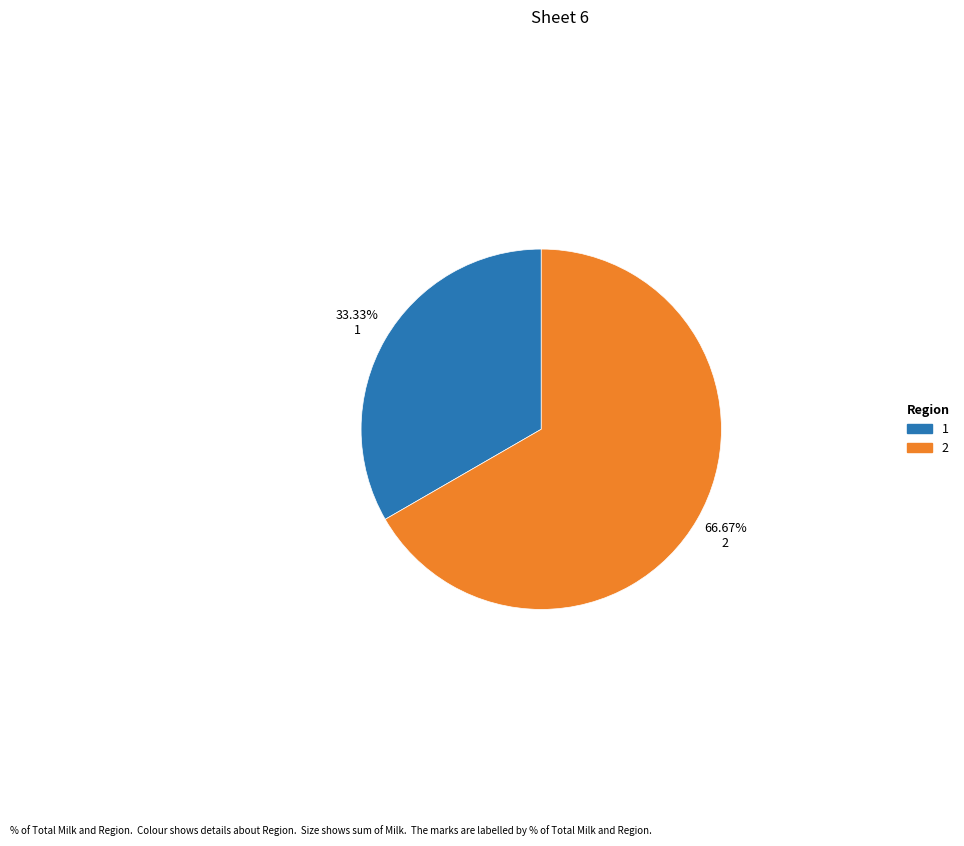

Rank the categories by value from lowest to highest.

1, 2